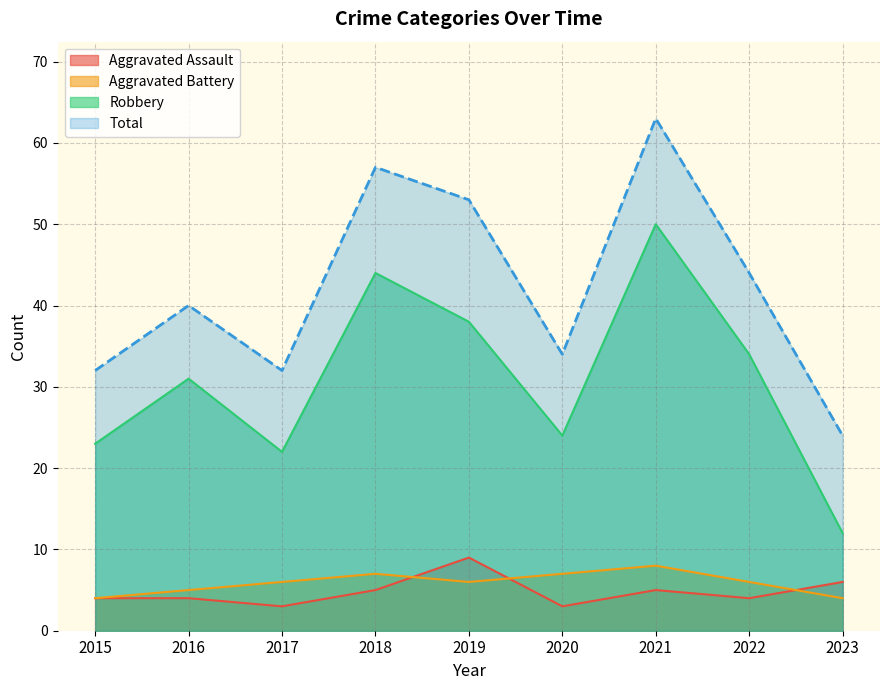

Is it true that Robbery equals 34 at 2015?

False